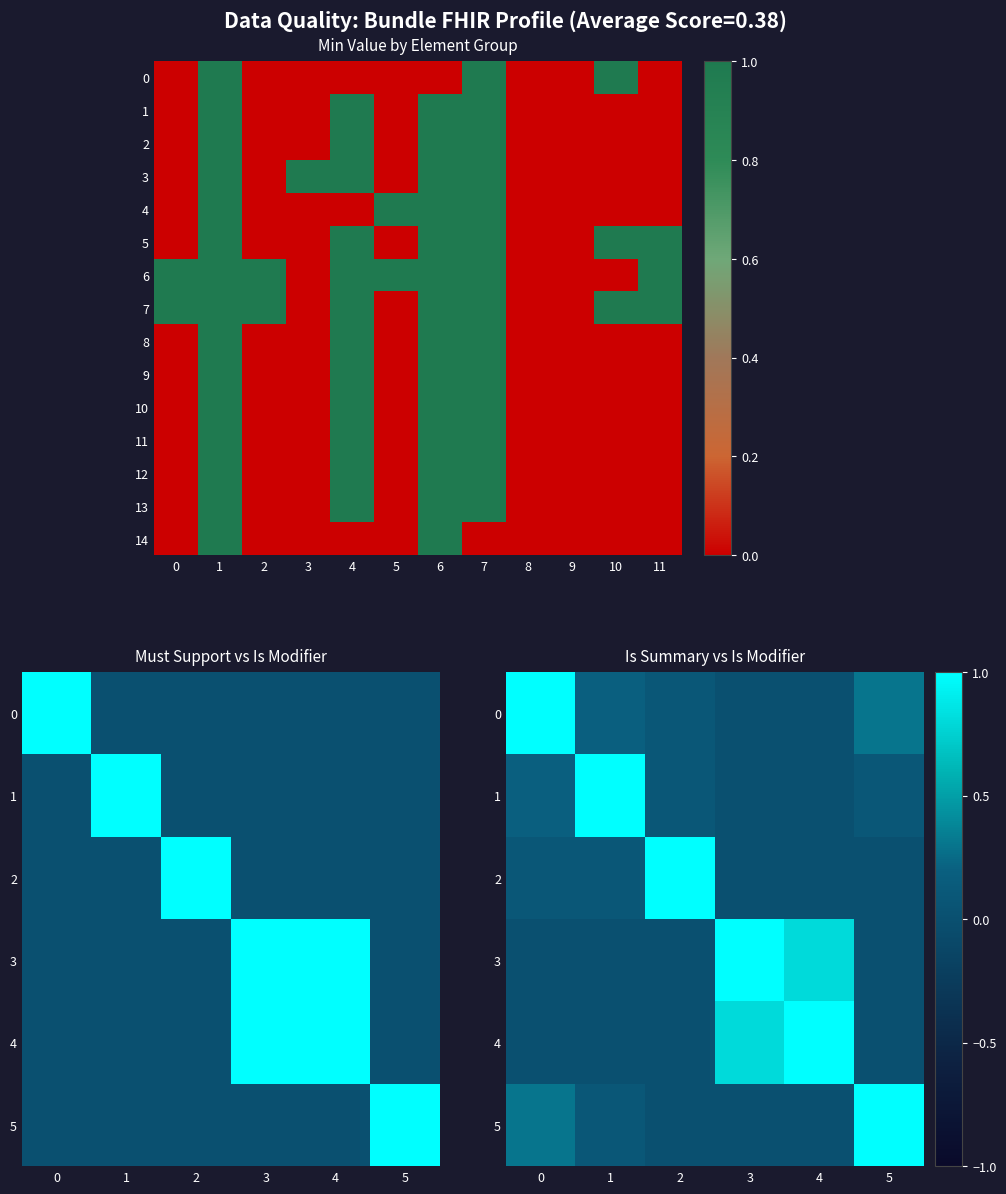

Is it true that Bundle.implicitRules equals -1 at 0?

False